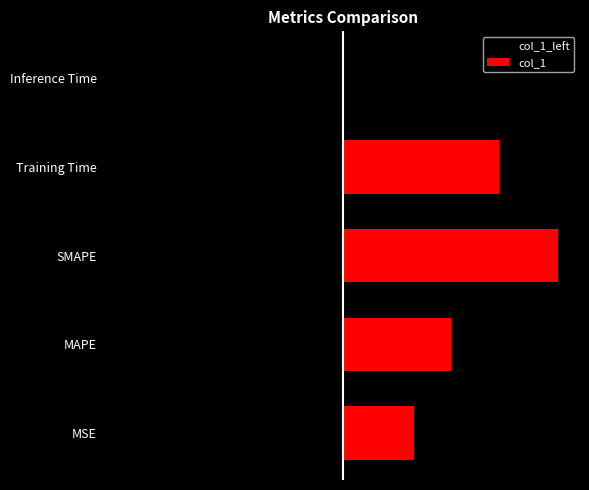

What is the change in value from MAPE to Inference Time?

-1.0